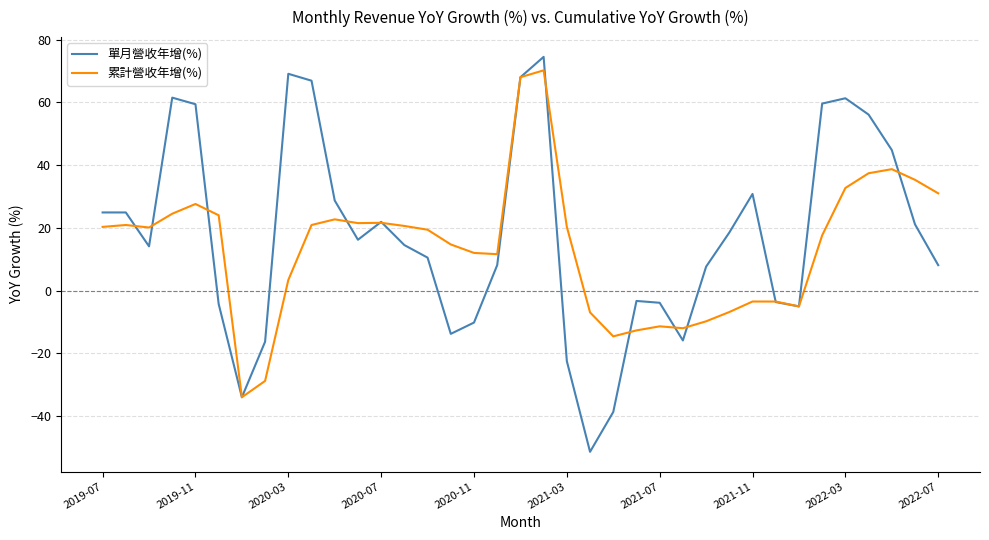

What are all the series names shown in the legend?

單月營收年增(%), 累計營收年增(%)